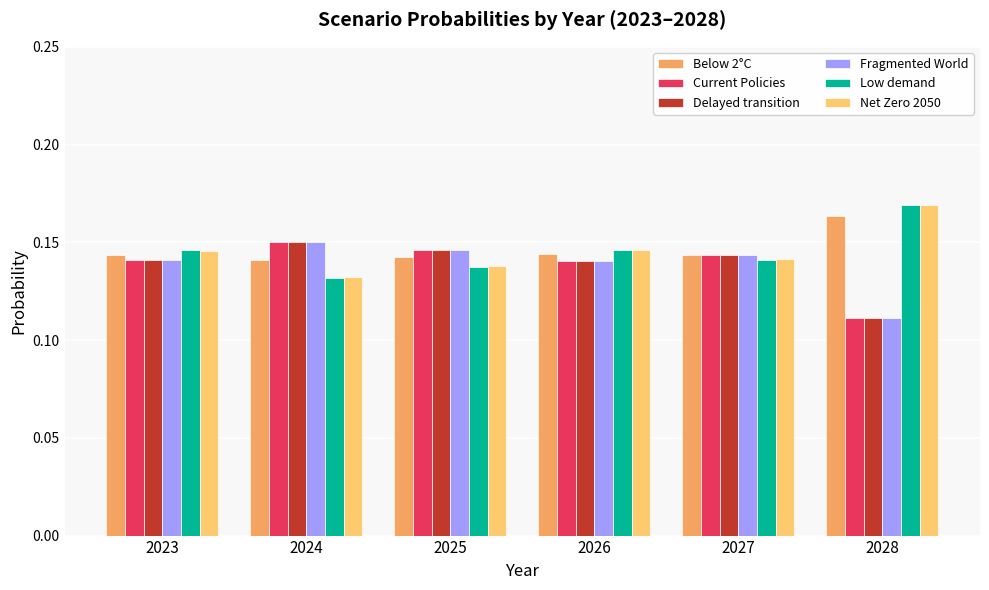

Which category has the highest value in the Below 2°C series?

2028